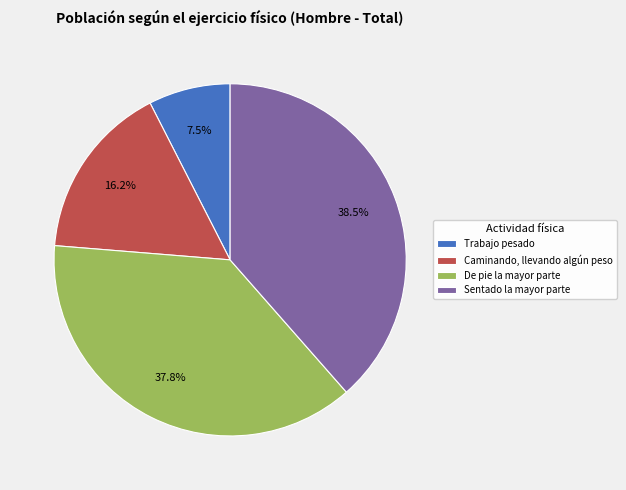

Rank the categories by value from highest to lowest.

Sentado la mayor parte, De pie la mayor parte, Caminando, llevando algún peso, Trabajo pesado